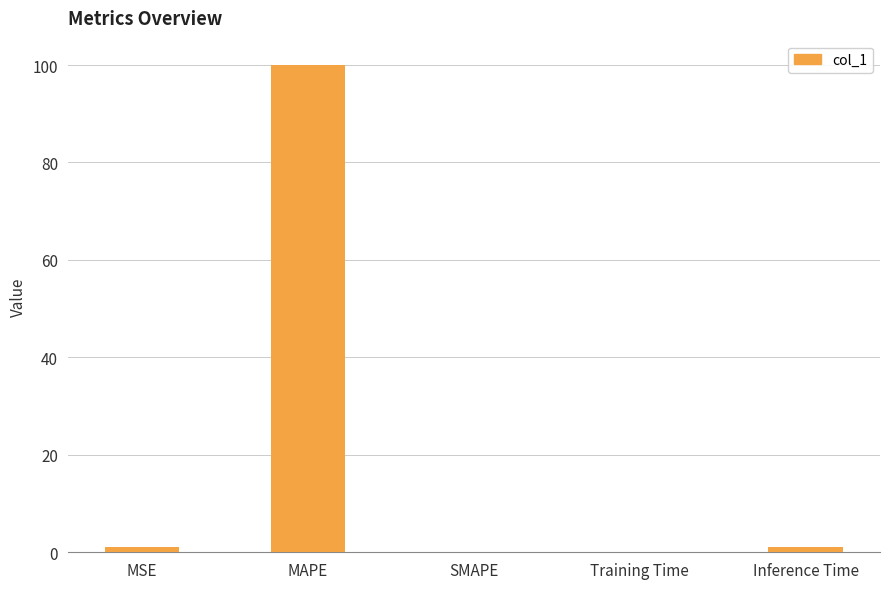

What is the greatest value displayed?

100.0